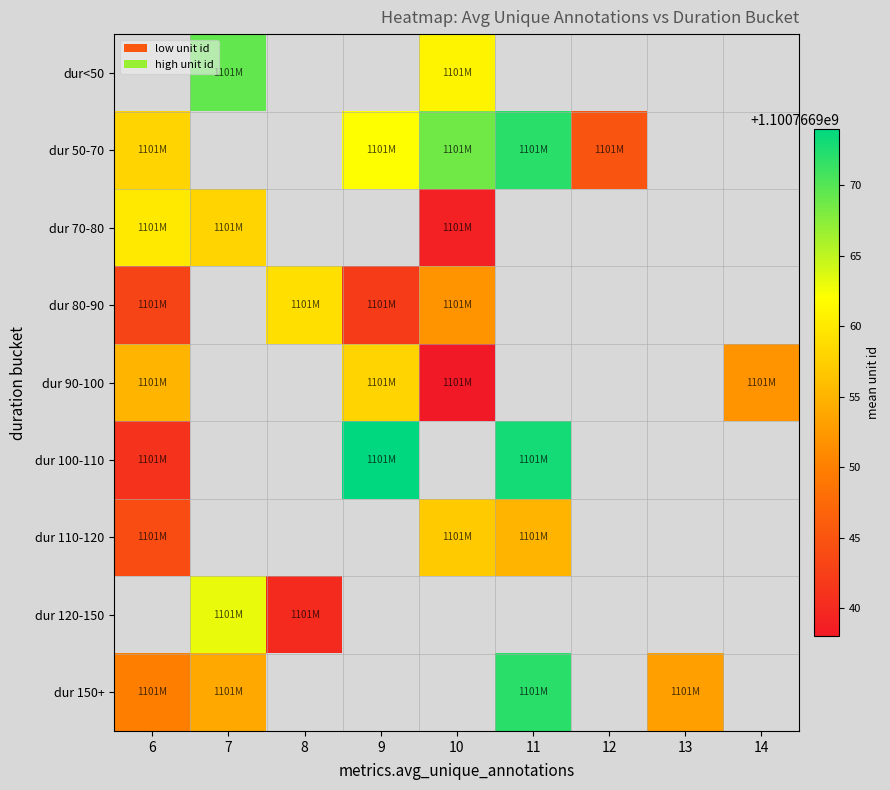

Between 8 and 10, which series saw the biggest shift?

dur 80-90